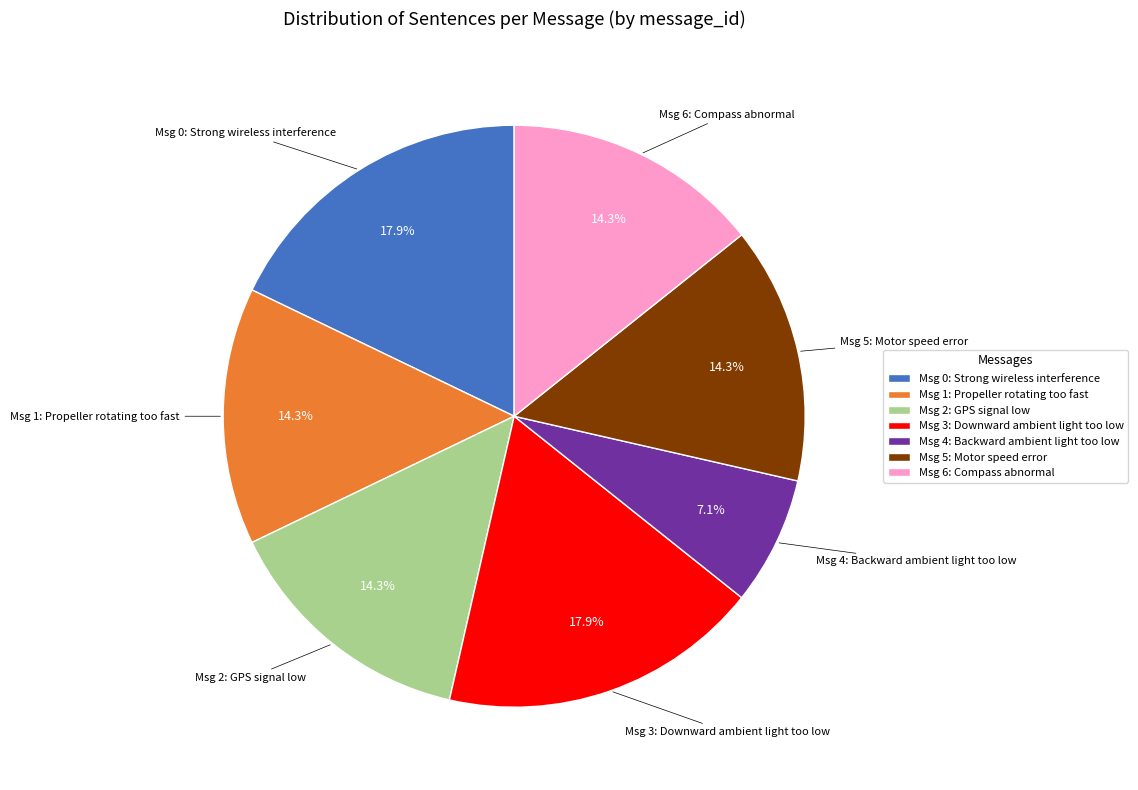

Is there a majority slice in this chart?

No